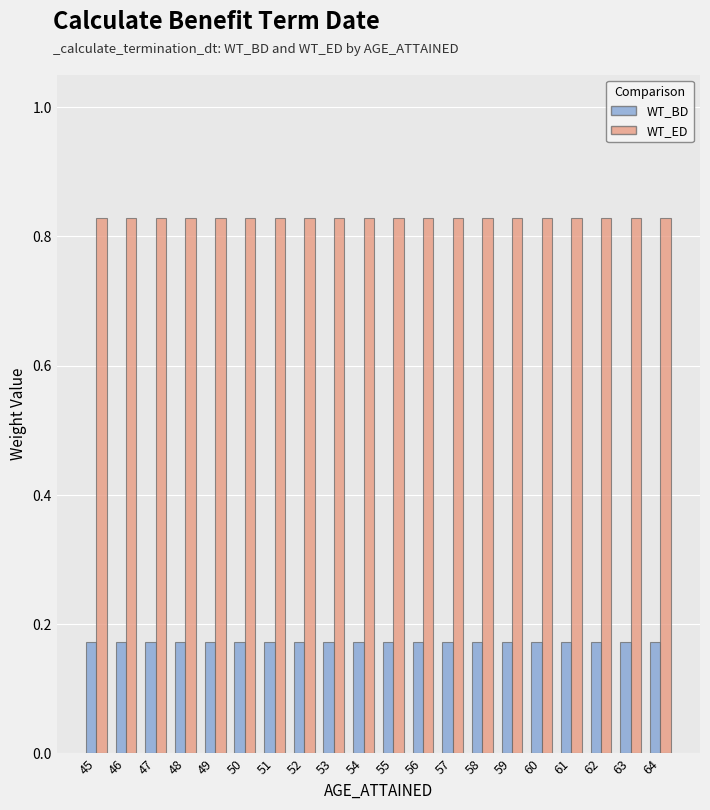

What is the difference between the highest and lowest values at 49?

0.7